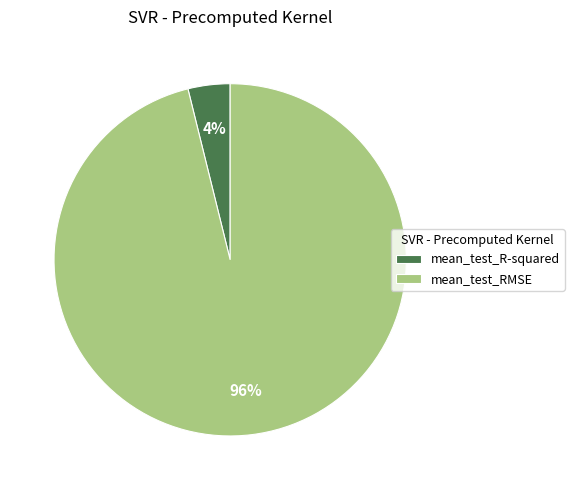

The mean_test_R-squared slice represents 4% of the pie. True or false?

True